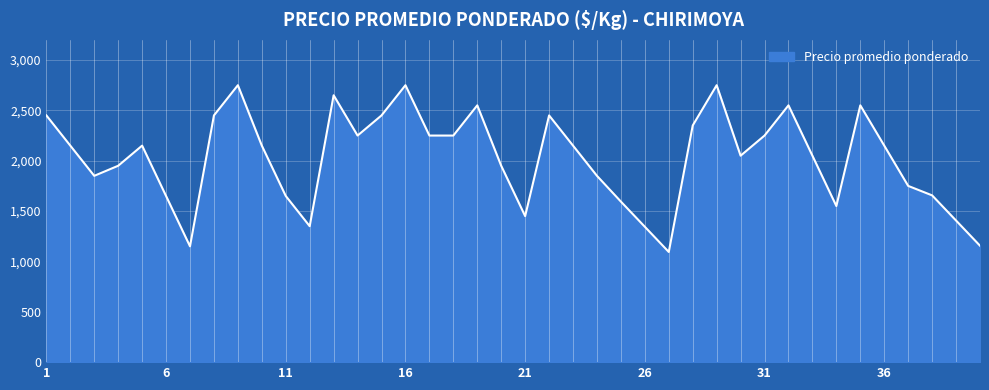

Does the chart have visible grid lines?

Yes